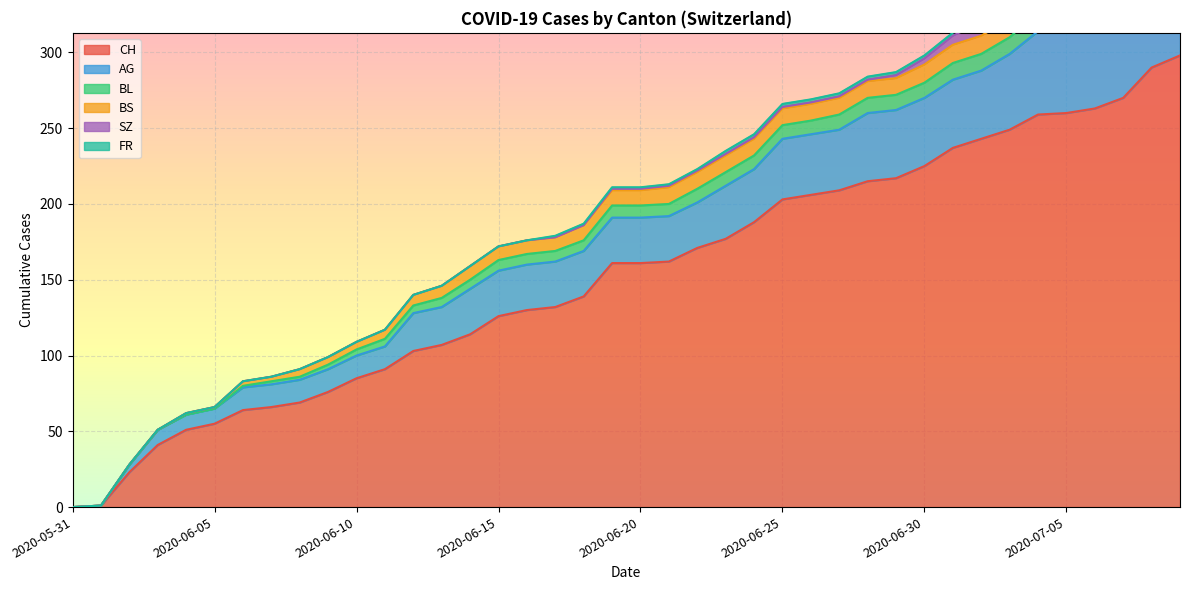

What is the label of the 33rd point from the left?

2020-07-02